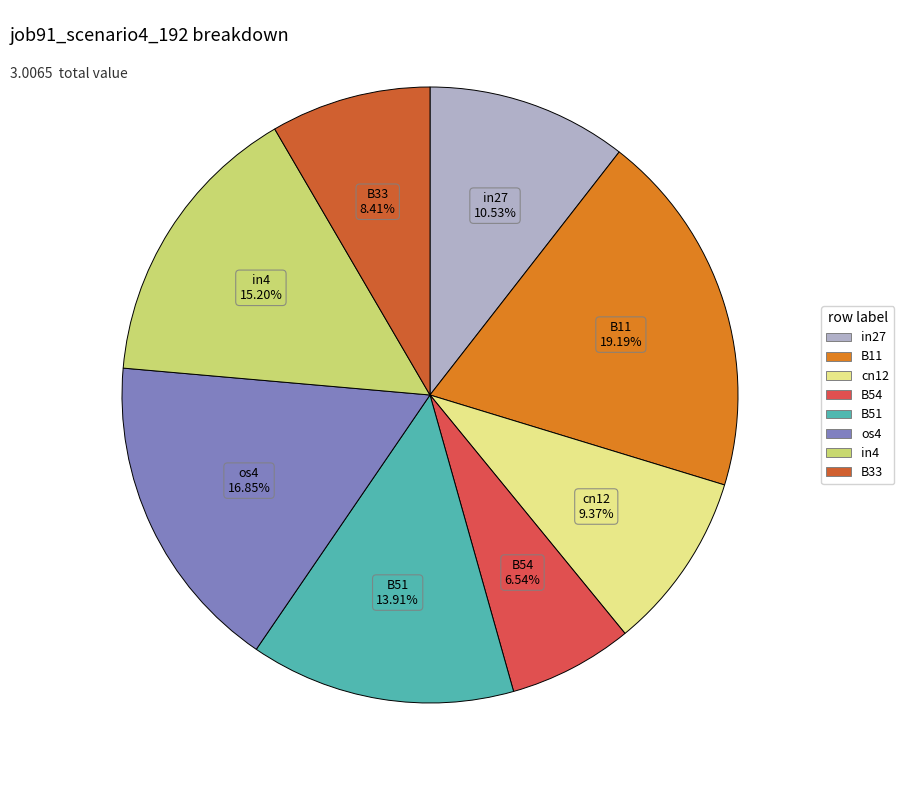

Is there any slice that represents more than half of the pie?

No